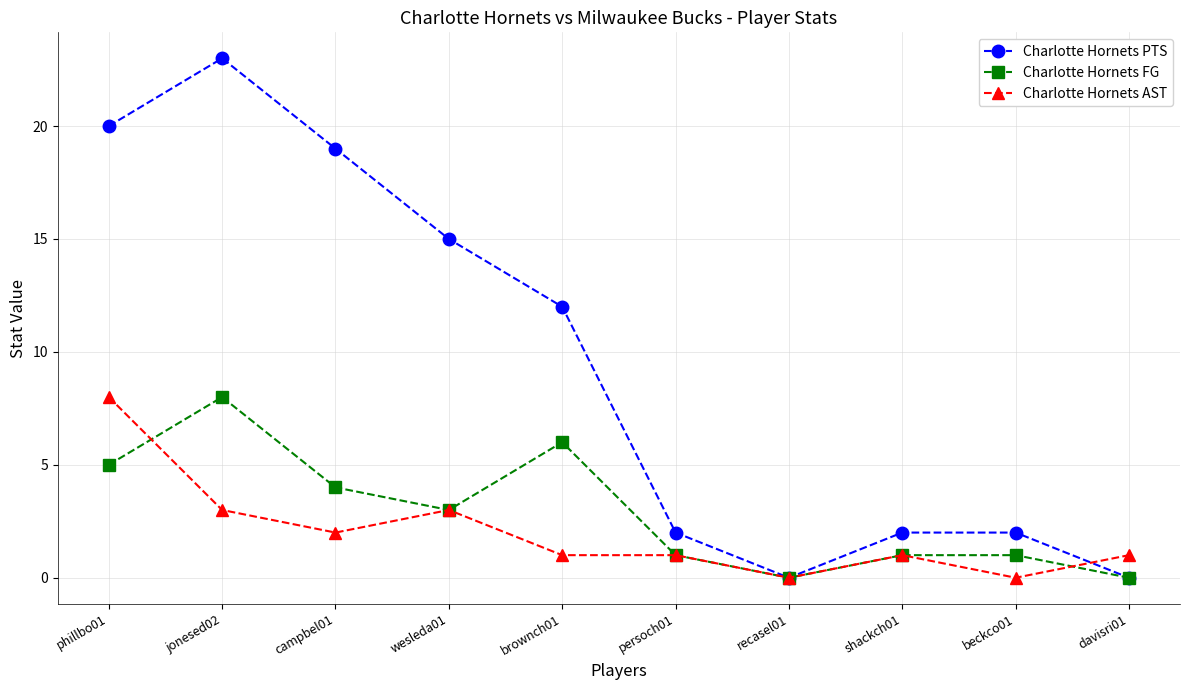

The value of Charlotte Hornets FG at davisri01 is -5. True or false?

False